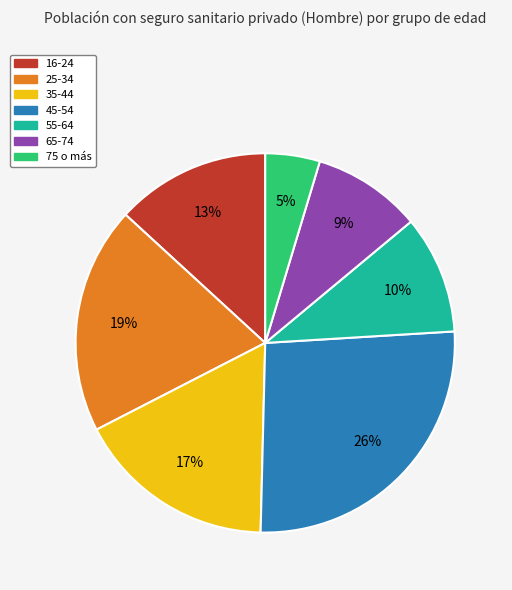

What is the largest slice in the pie chart?

45-54